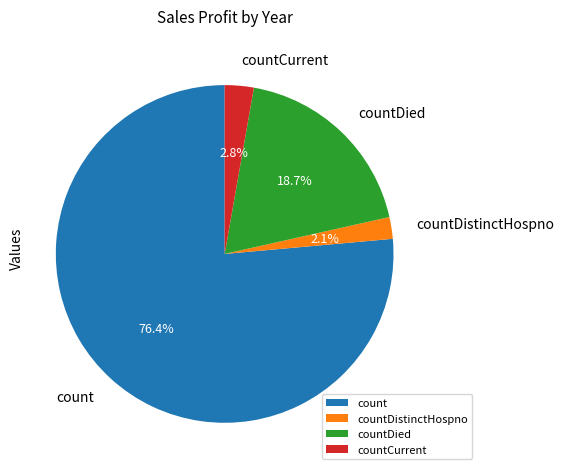

Is it true that countCurrent is 3% of the pie?

True